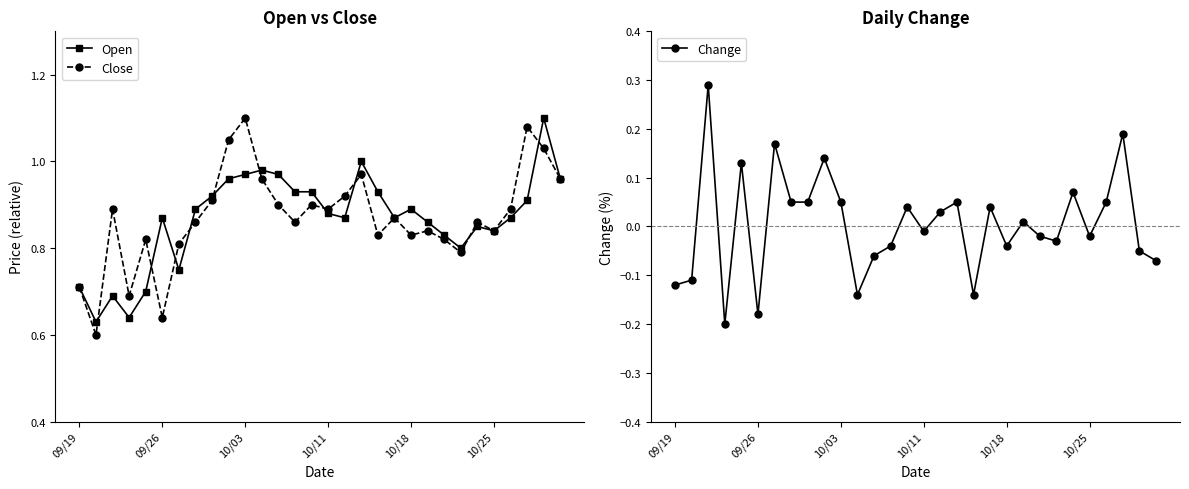

The Close series shows 1.3 at 12. True or false?

False